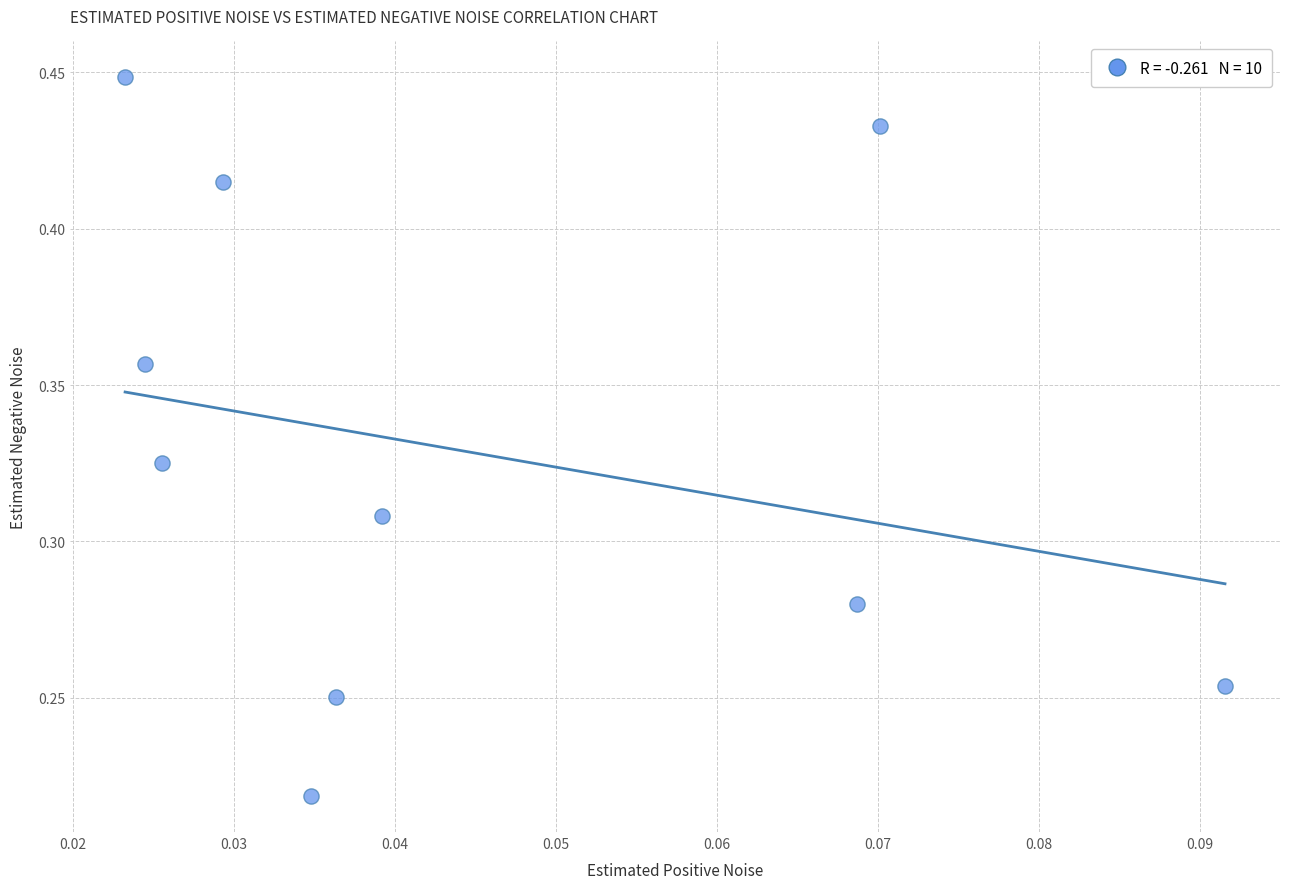

How many data points are displayed?

10